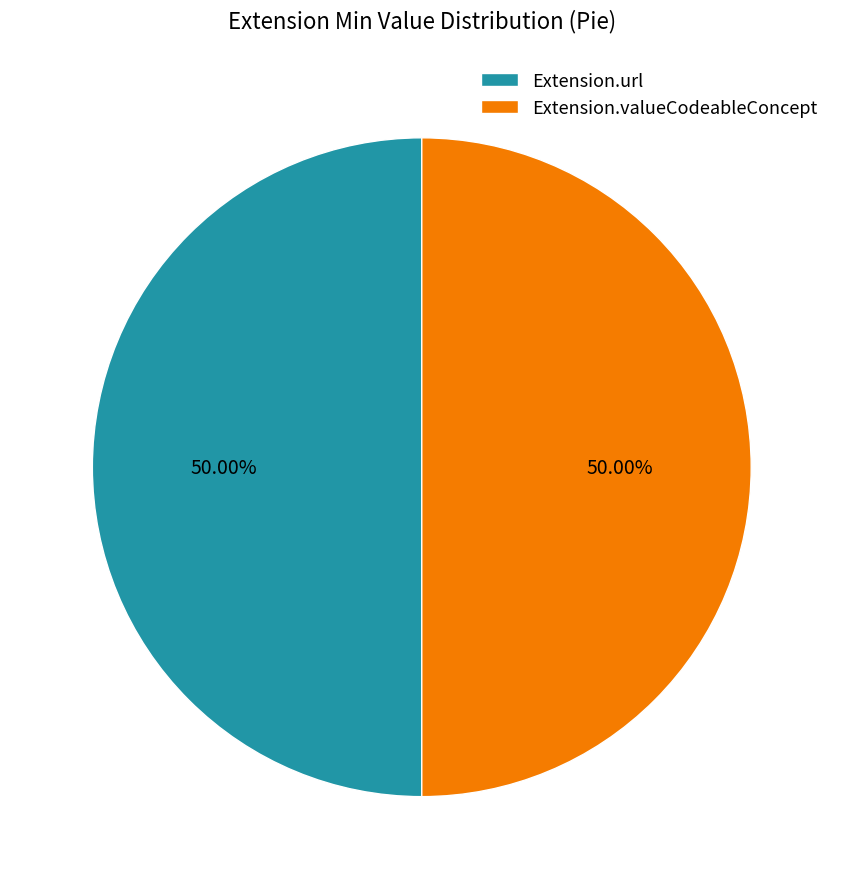

Do Extension.url and Extension.valueCodeableConcept together represent more than half of the pie?

Yes